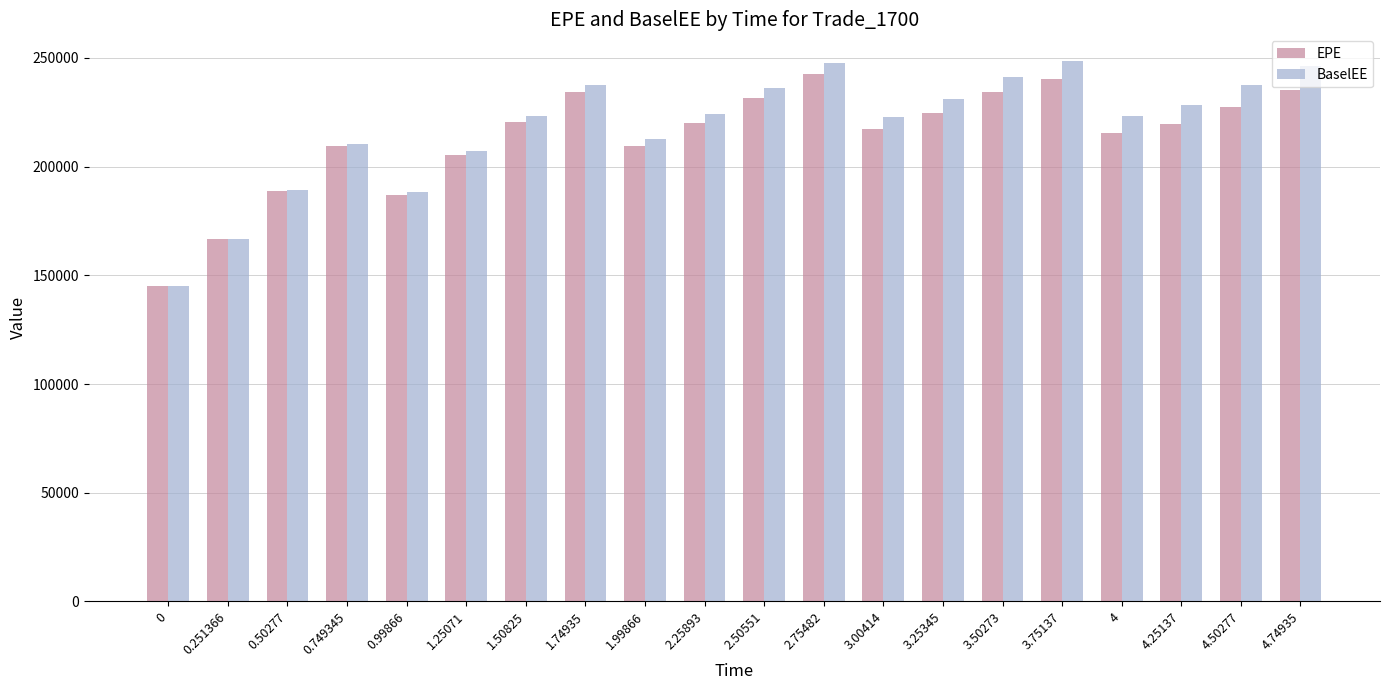

What is the label of the 9th bar from the right?

2.75482